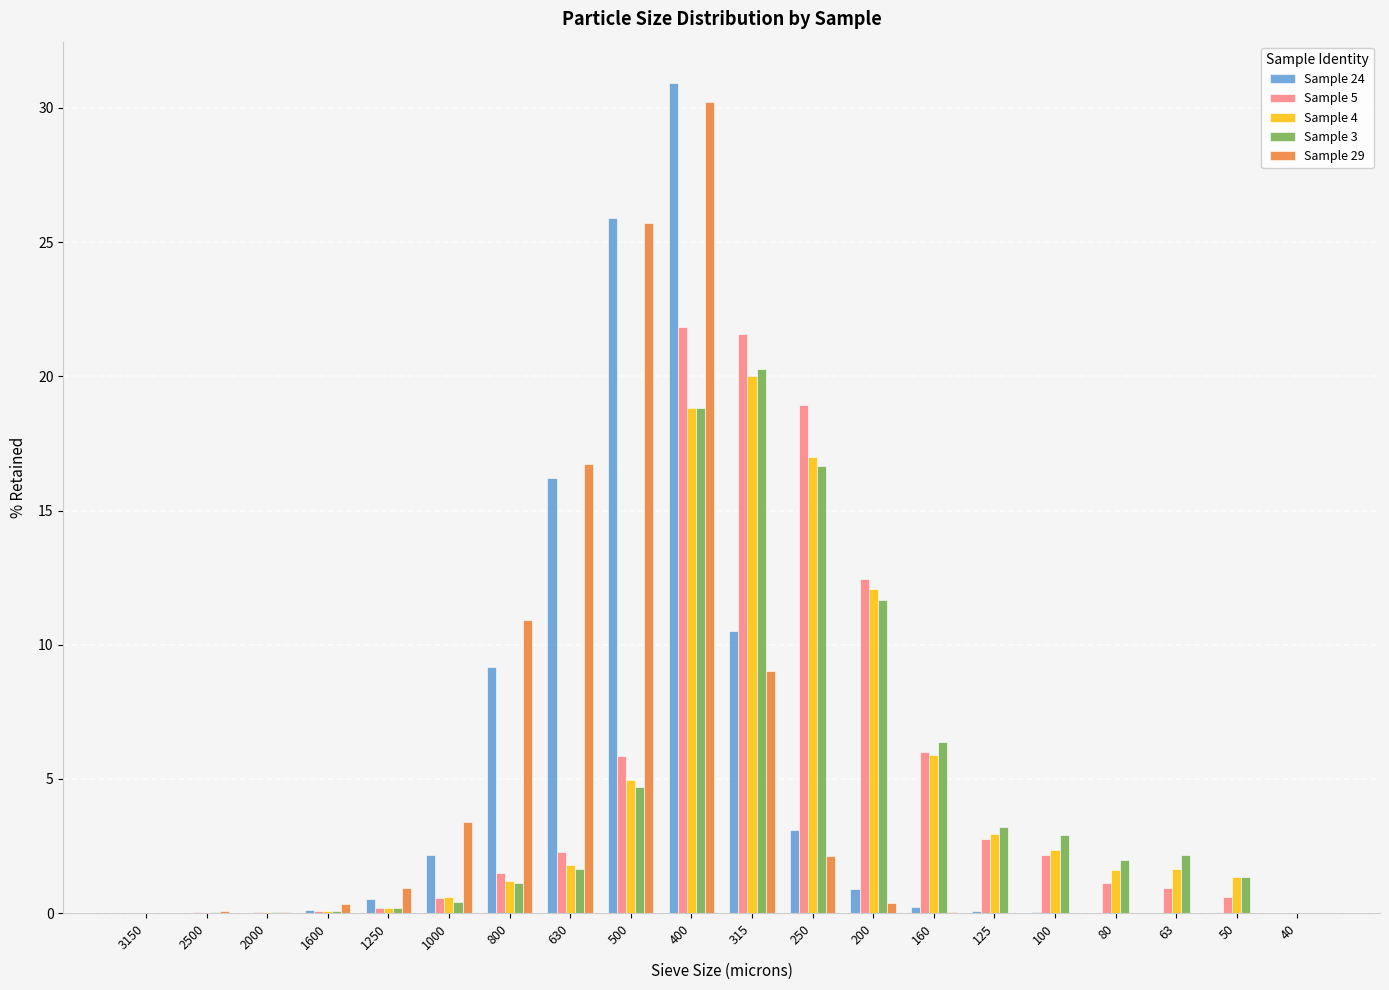

What is the greatest value displayed?

30.9